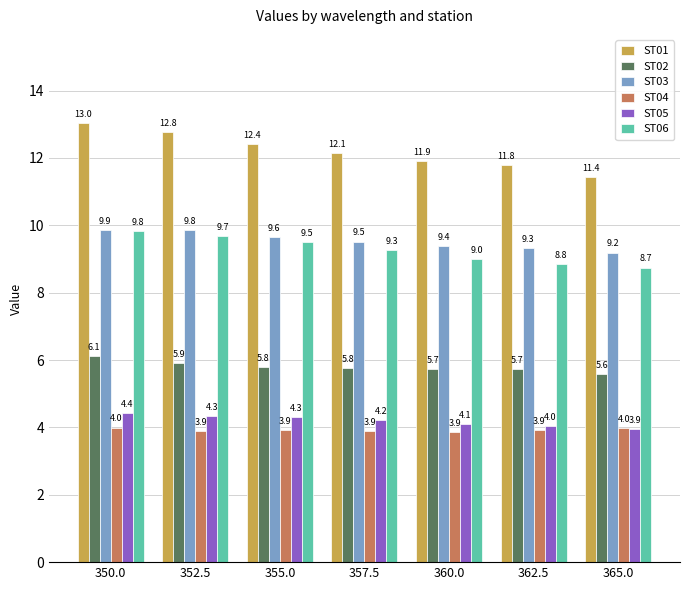

Reading left to right, what are all the values shown in this chart?

ST01: 350.0=13.0	352.5=12.8	355.0=12.4	357.5=12.1	360.0=11.9	362.5=11.8	365.0=11.4
ST02: 350.0=6.1	352.5=5.9	355.0=5.8	357.5=5.8	360.0=5.7	362.5=5.7	365.0=5.6
ST03: 350.0=9.9	352.5=9.8	355.0=9.6	357.5=9.5	360.0=9.4	362.5=9.3	365.0=9.2
ST04: 350.0=4.0	352.5=3.9	355.0=3.9	357.5=3.9	360.0=3.9	362.5=3.9	365.0=4.0
ST05: 350.0=4.4	352.5=4.3	355.0=4.3	357.5=4.2	360.0=4.1	362.5=4.0	365.0=3.9
ST06: 350.0=9.8	352.5=9.7	355.0=9.5	357.5=9.3	360.0=9.0	362.5=8.8	365.0=8.7